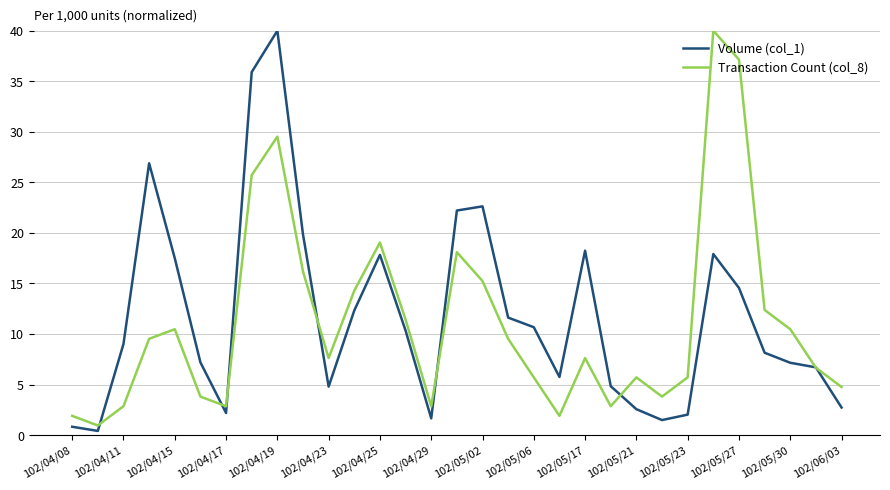

Which series has the largest total across all categories?

Volume (col_1)